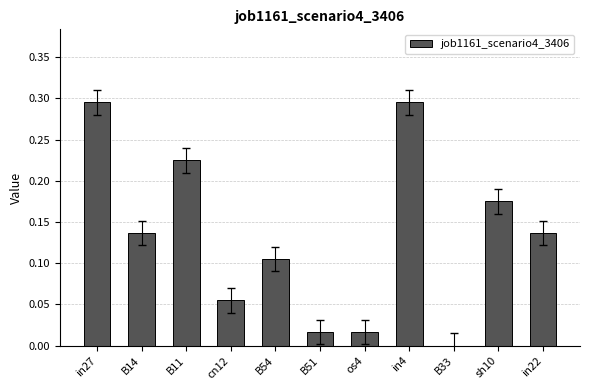

What is the sum of all values?

1.5